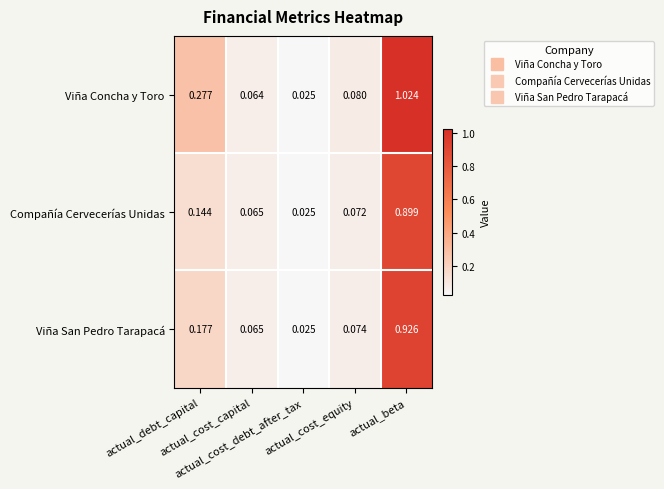

Which series has the widest spread of values?

Viña Concha y Toro